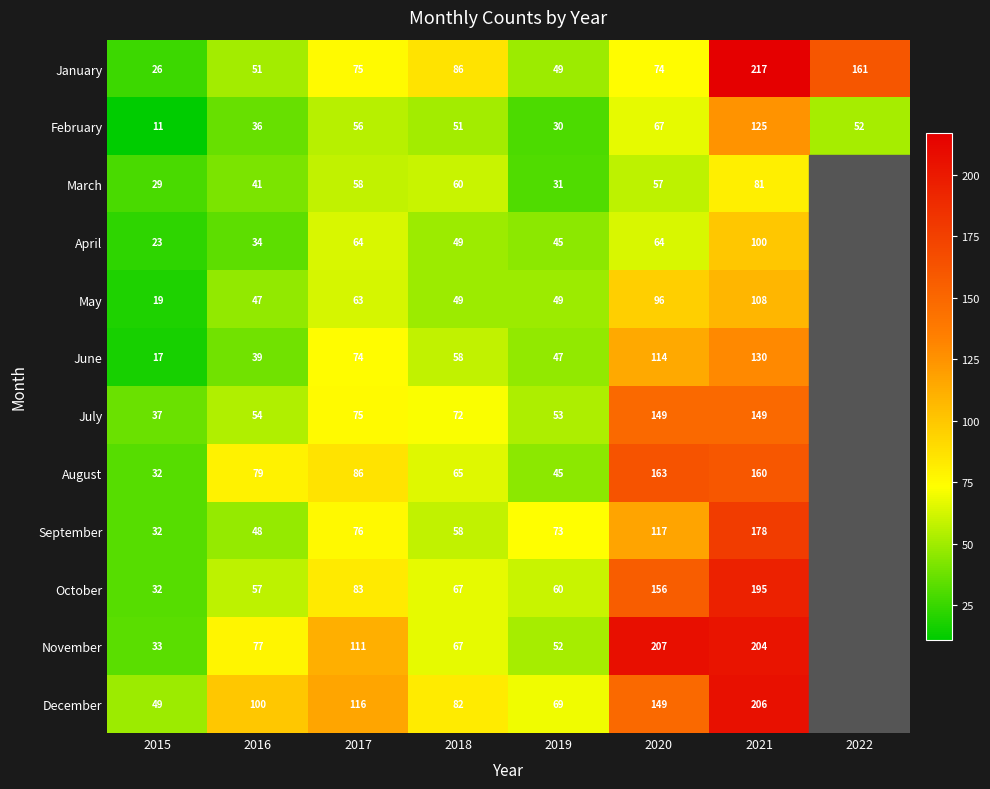

Between 2016 and 2019, which series saw the biggest shift?

August